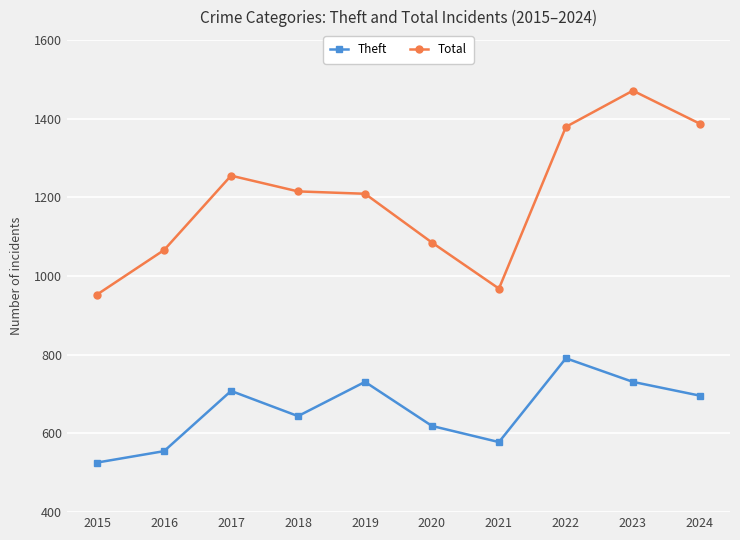

What is the approximate value of Theft at 2017?

708